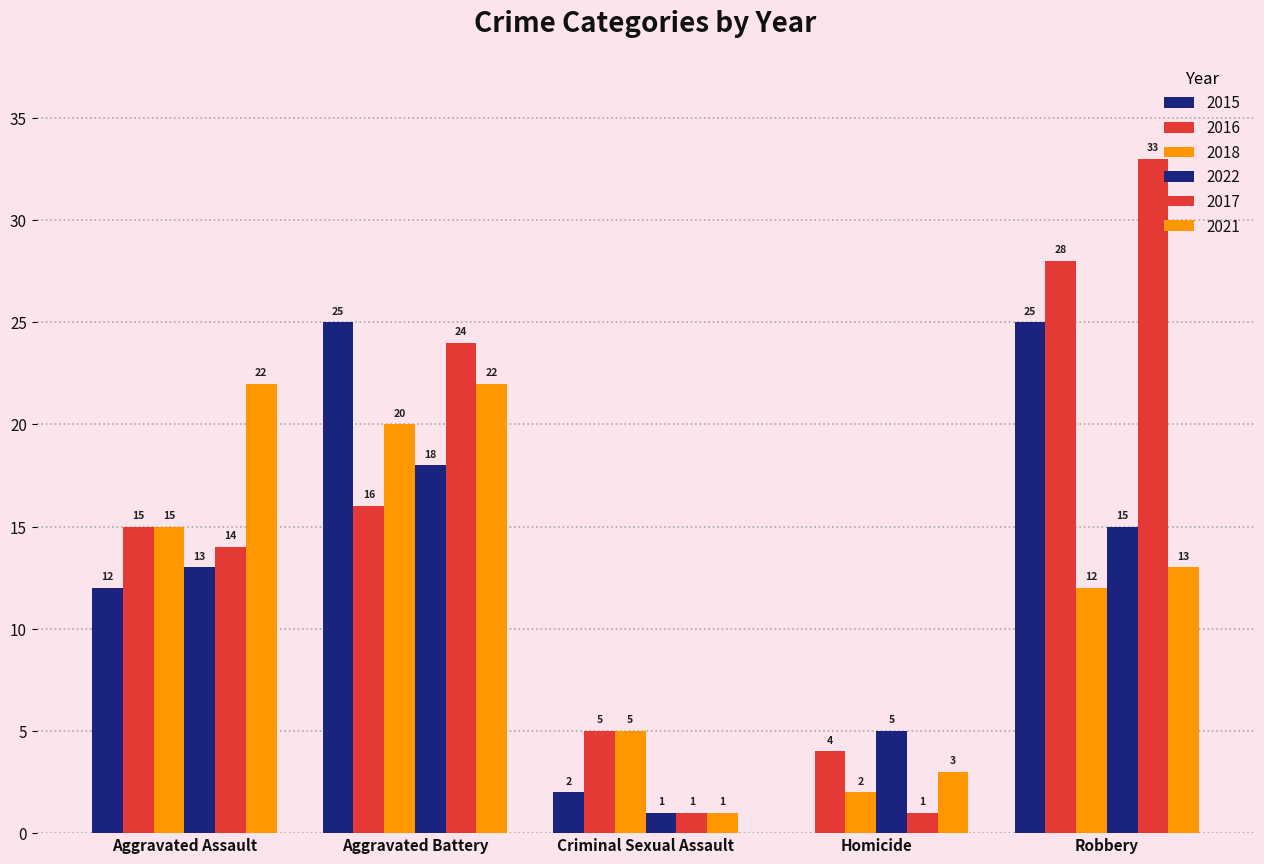

How many categories are shown in the chart?

5